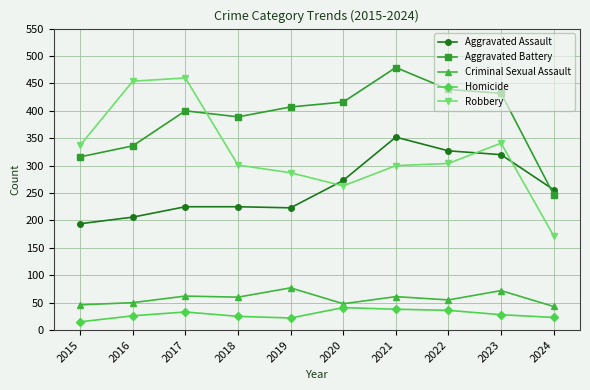

Rank the series at 2017 from lowest to highest value.

Homicide, Criminal Sexual Assault, Aggravated Assault, Aggravated Battery, Robbery